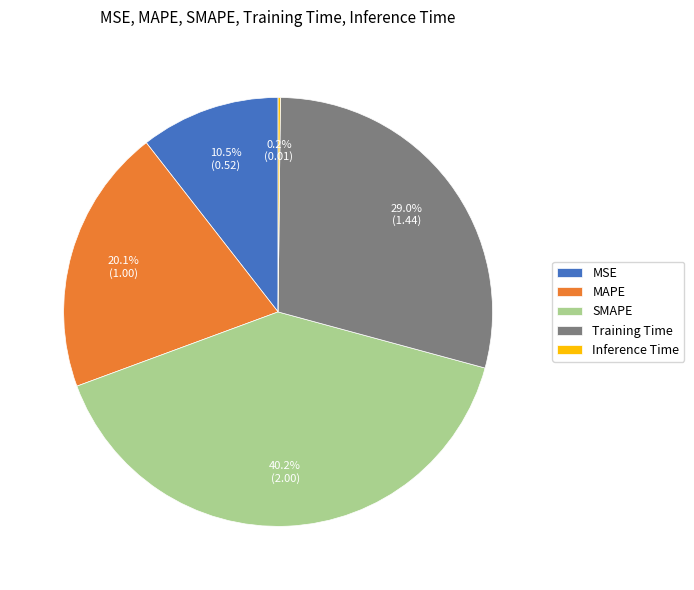

Which category has the biggest portion of the pie?

SMAPE